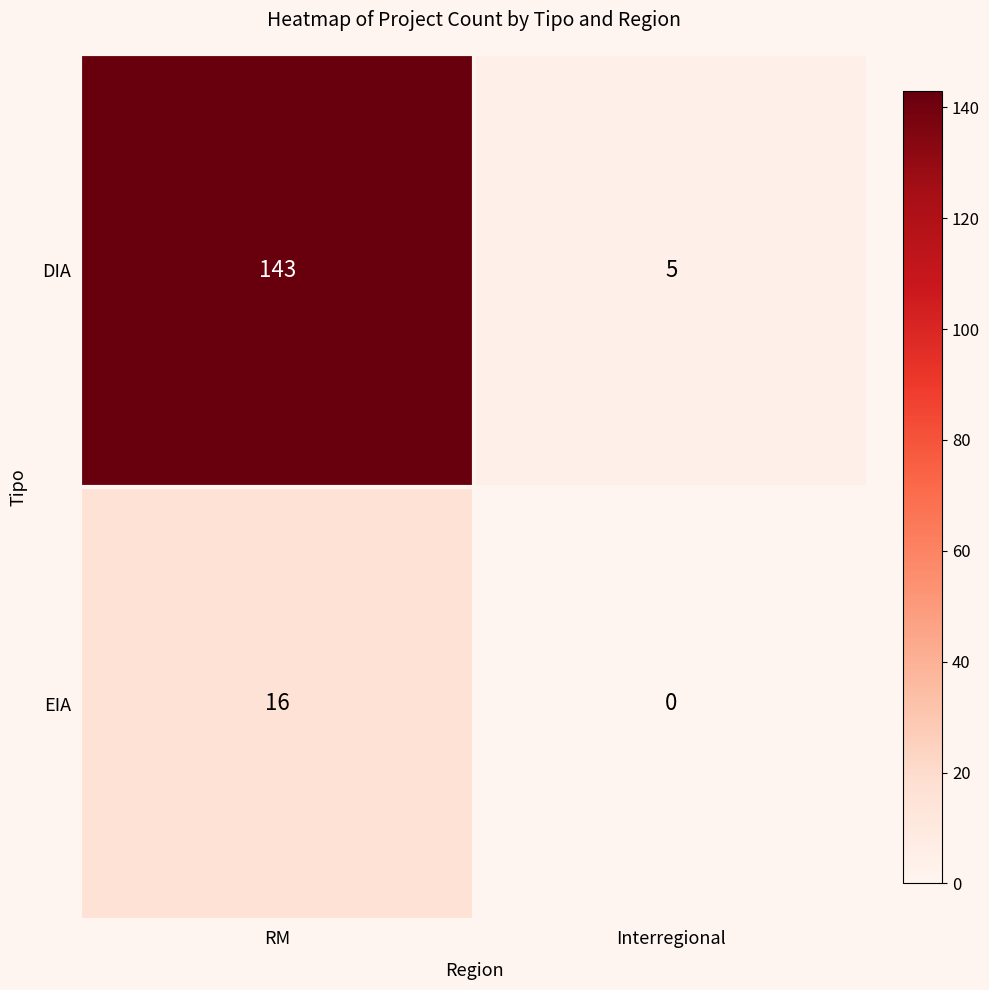

The value of EIA at Interregional is 0. True or false?

True